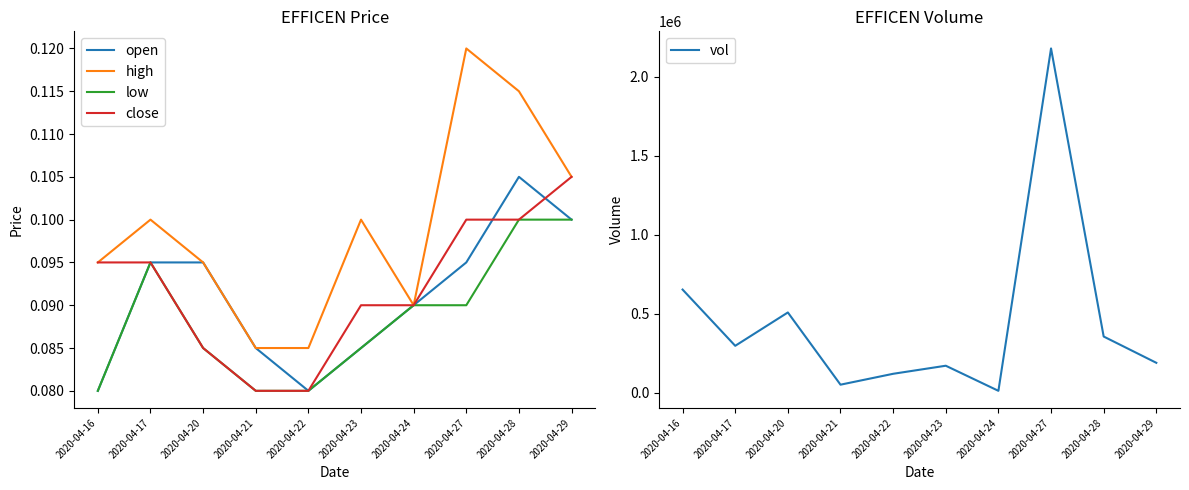

Where is high nearest to the value 0?

2020-04-21